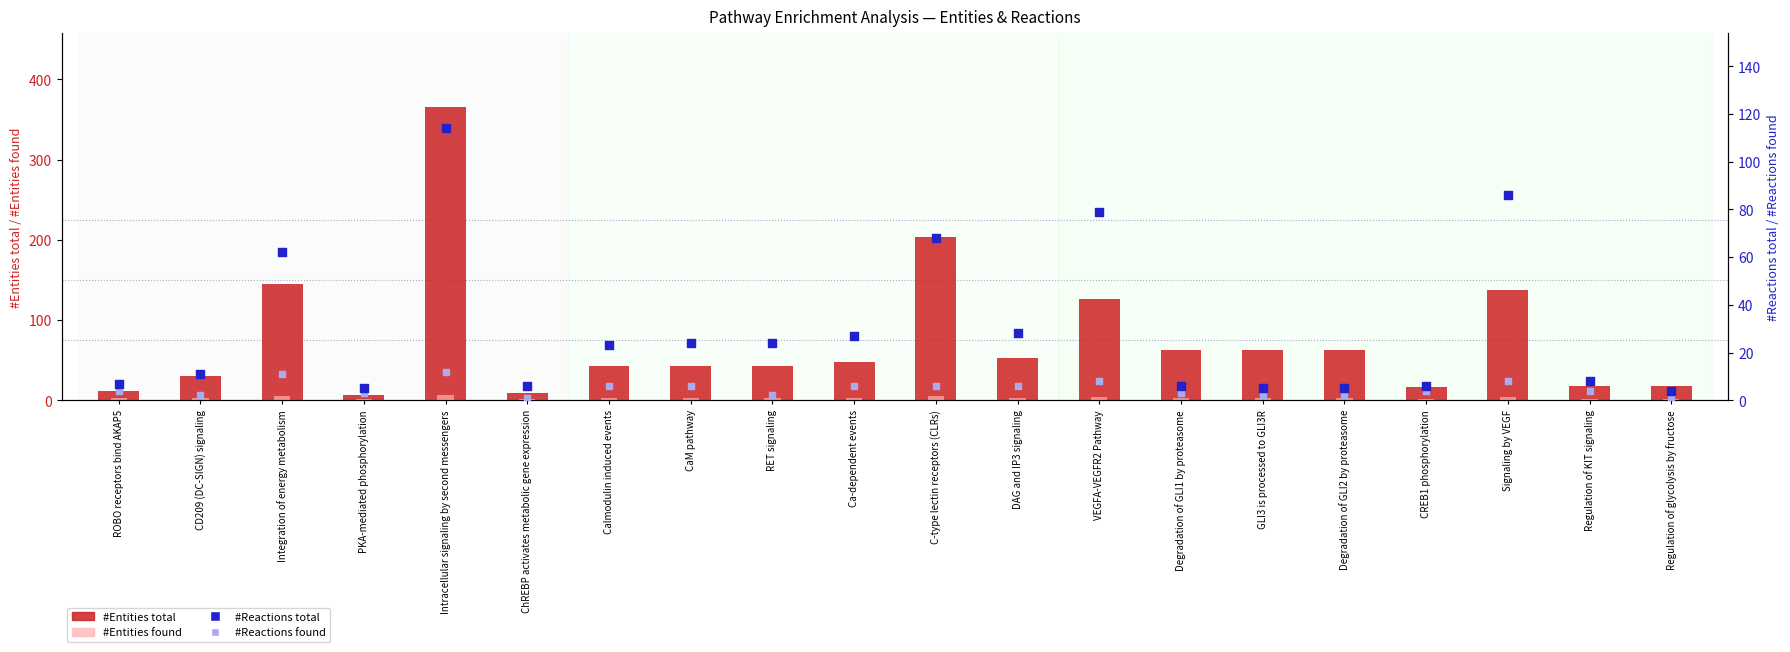

Which series has the widest spread of Y values?

#Entities total